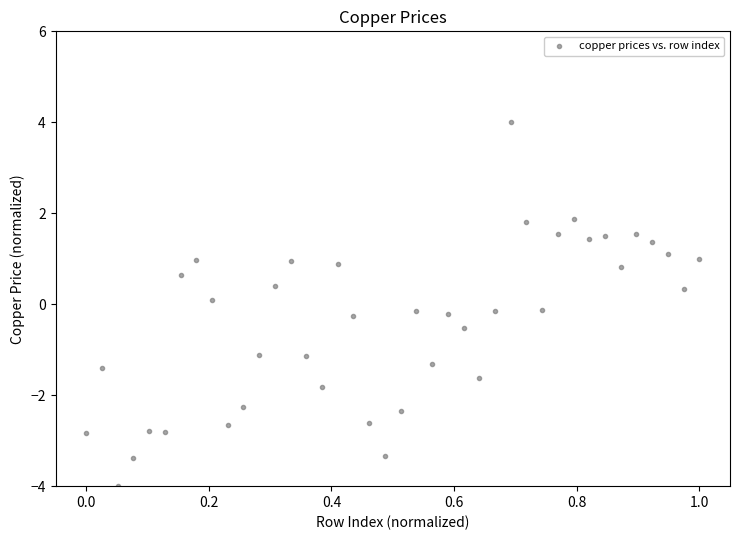

What is the range of X values (max minus min)?

1.0